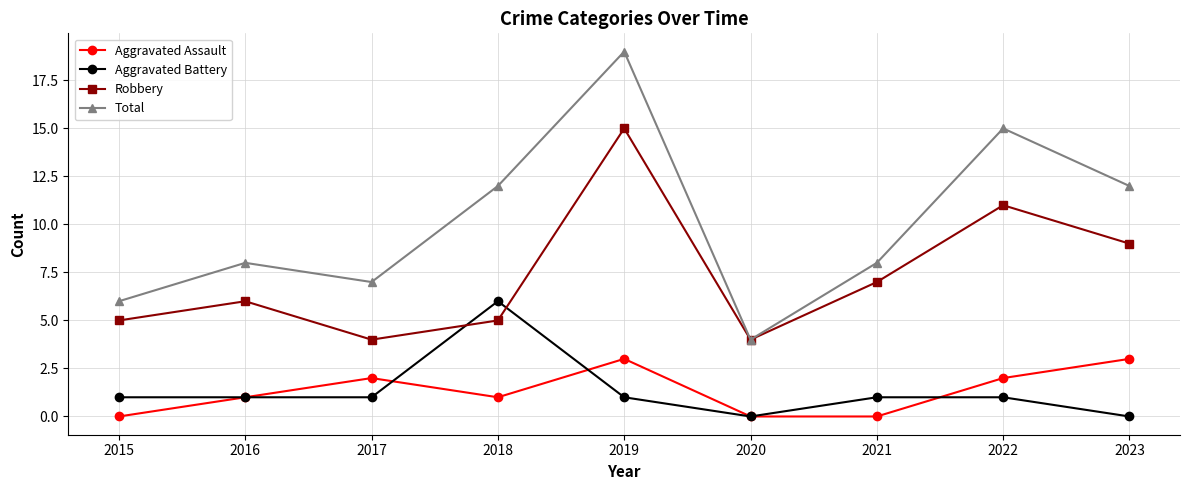

List the series in order of their peak value, lowest first.

Aggravated Assault, Aggravated Battery, Robbery, Total